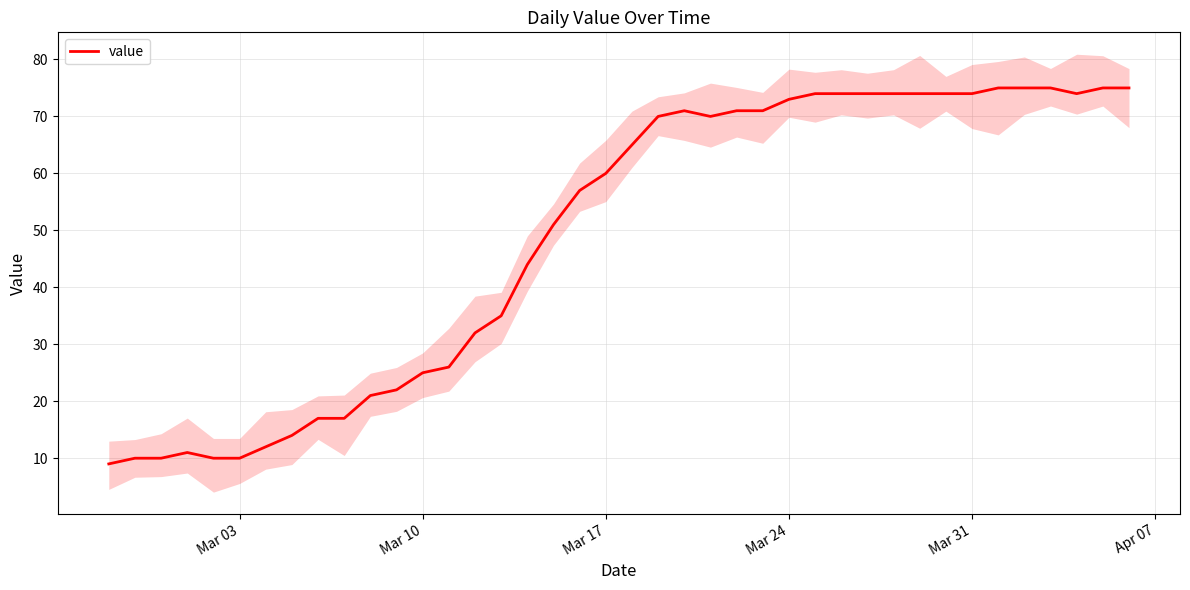

Is it true that value equals 74 at Mar 31?

True